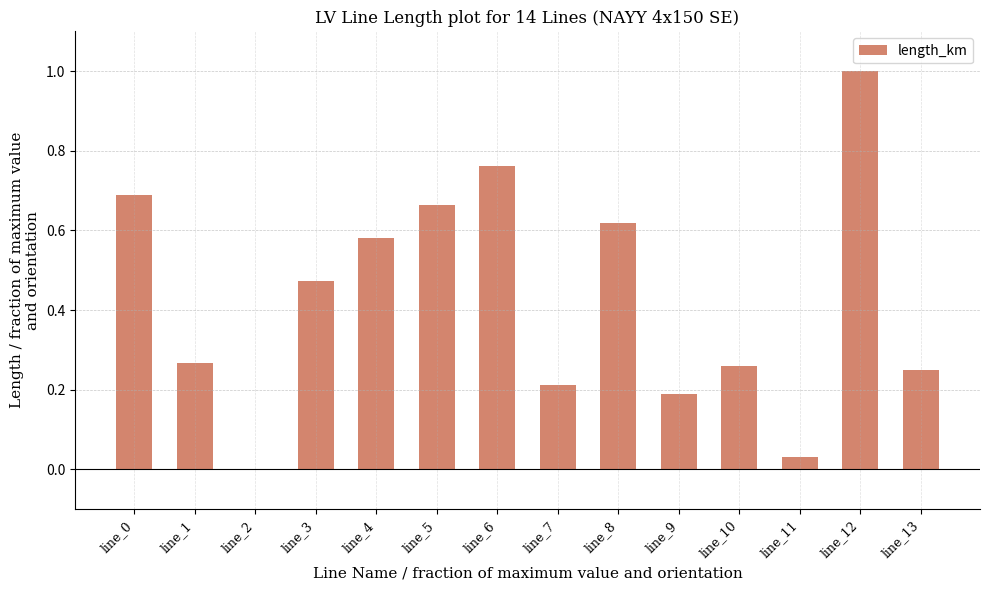

Between line_13 and line_2, which is larger?

line_13